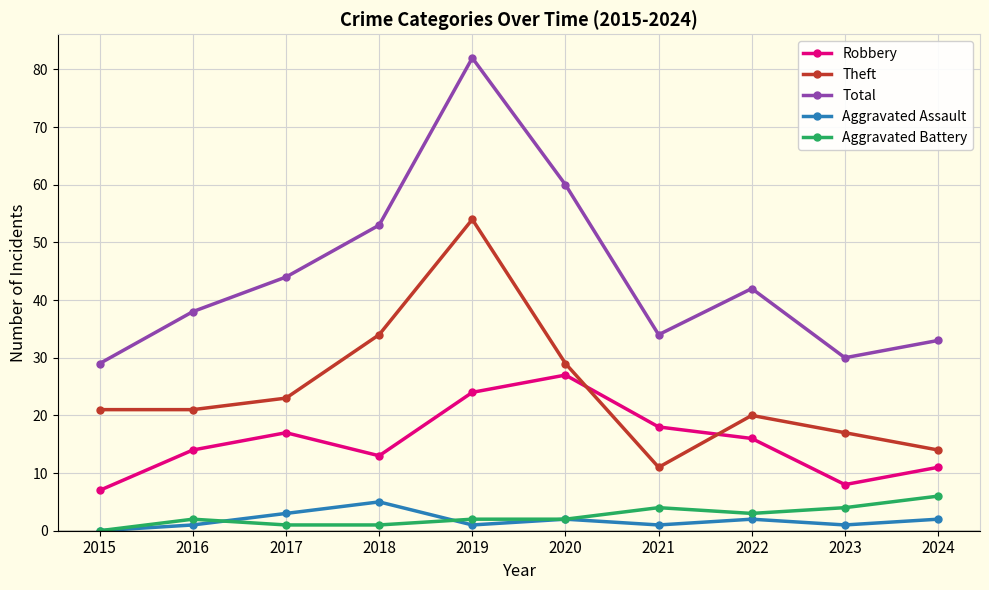

True or false: Total and Robbery intersect in this chart.

False